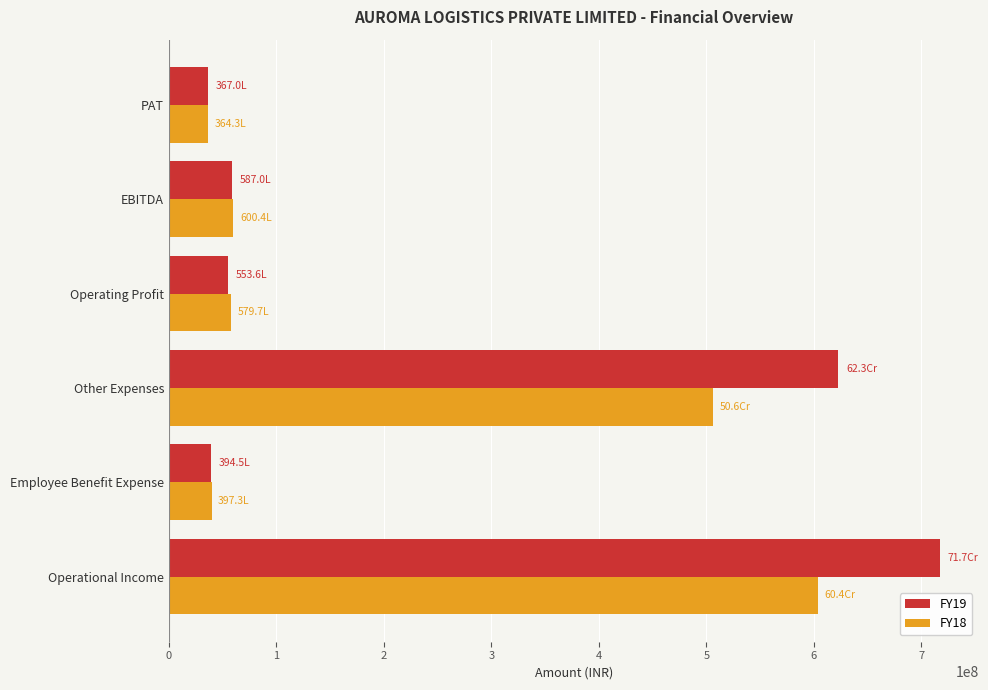

What is the difference between the second highest and second lowest values in the FY19 series?

583135637